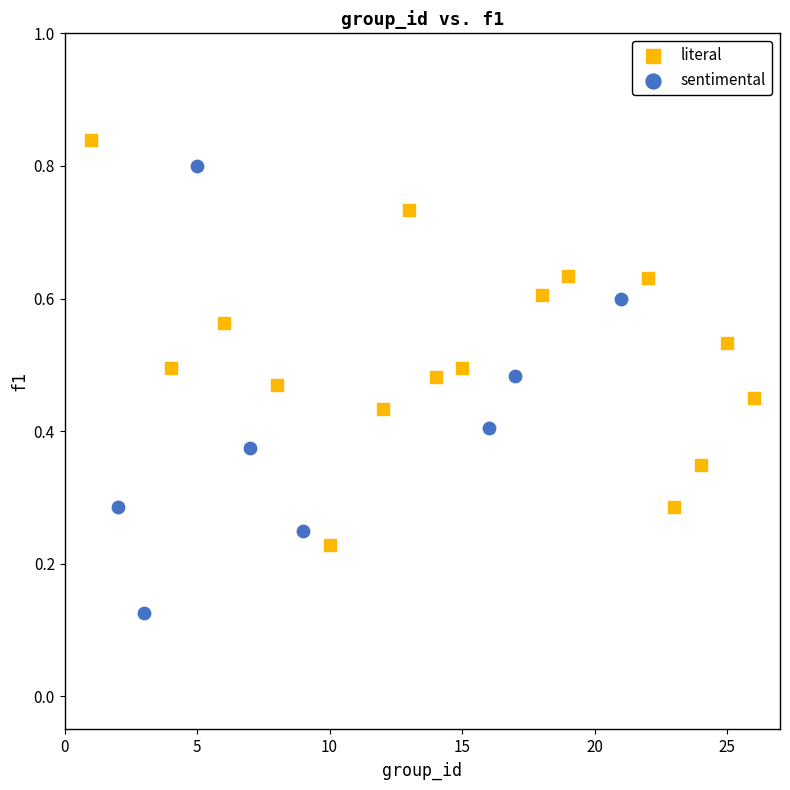

Which series reaches the minimum Y coordinate?

sentimental